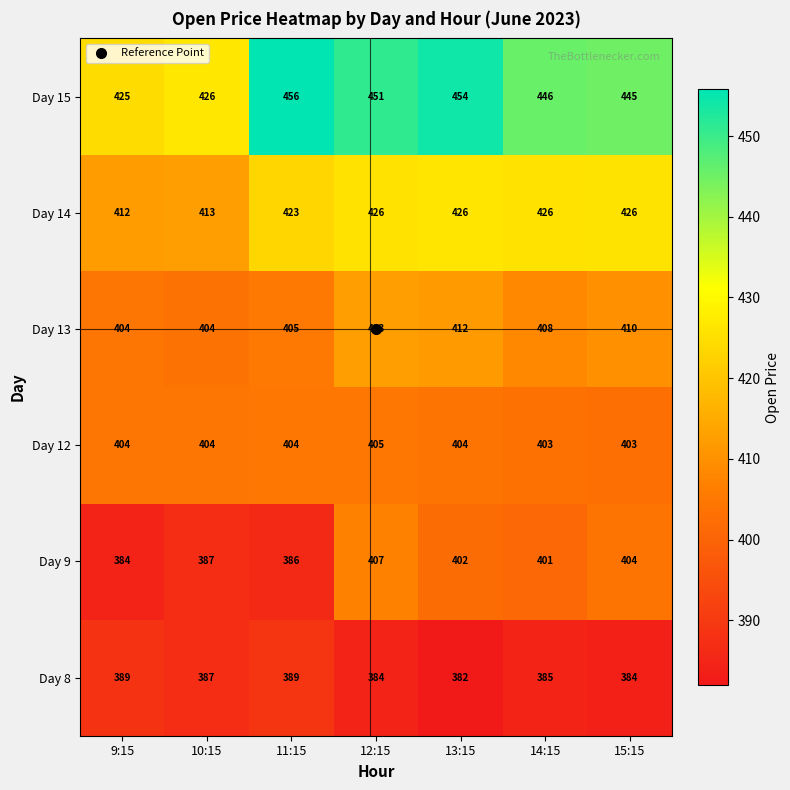

Count the number of categories in the chart.

7